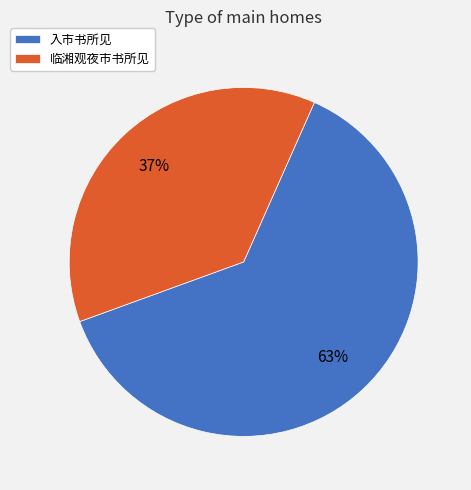

Rank the categories by value from highest to lowest.

入市书所见, 临湘观夜市书所见